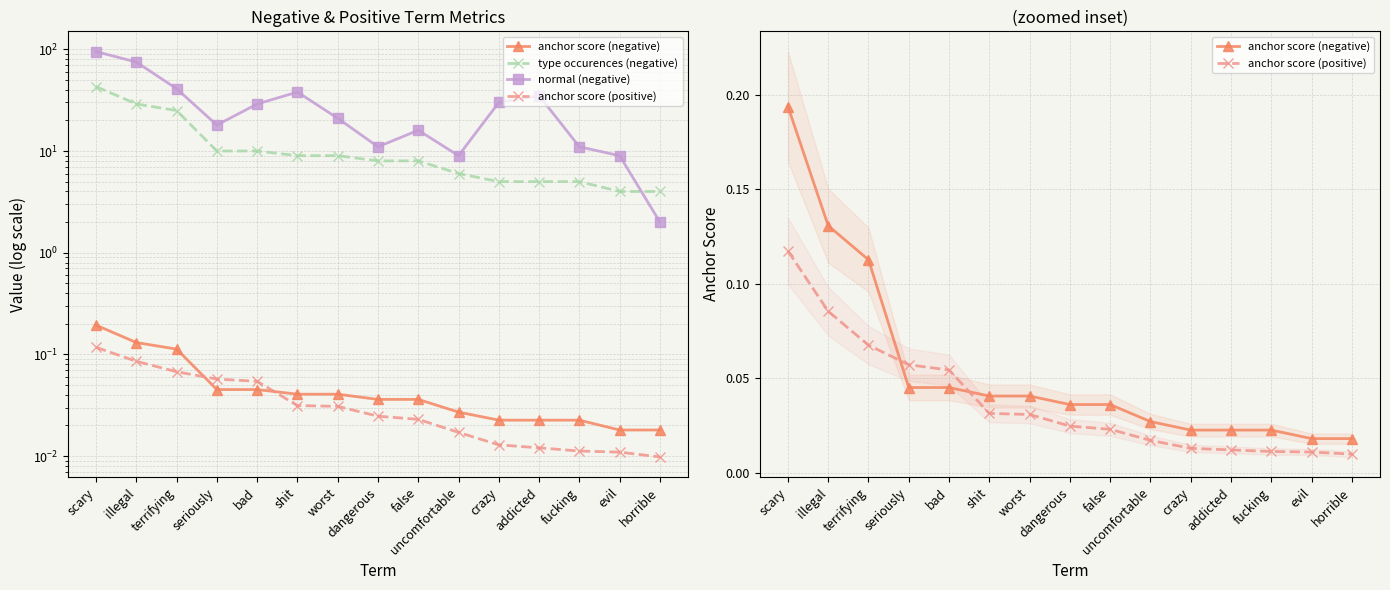

What is the label of the 15th point from the right?

scary